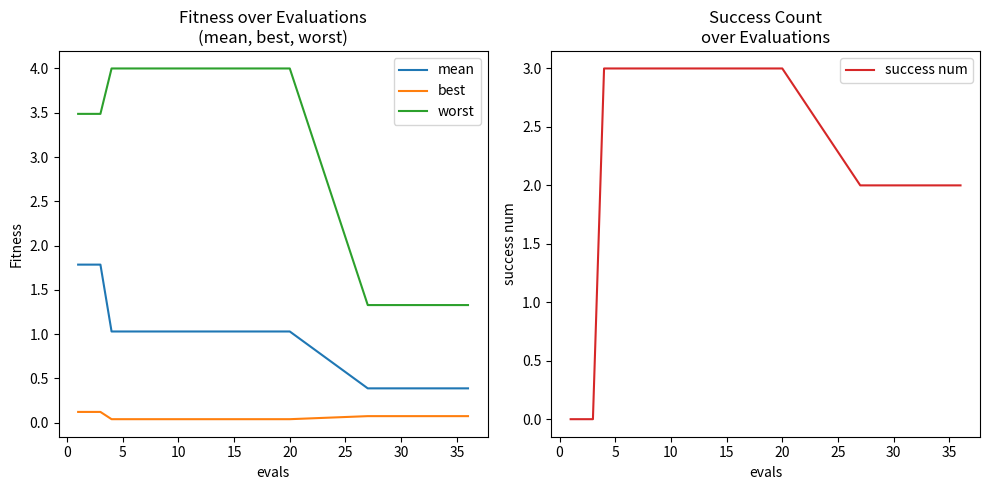

True or false: worst has a value of 7.0 at 20.

False